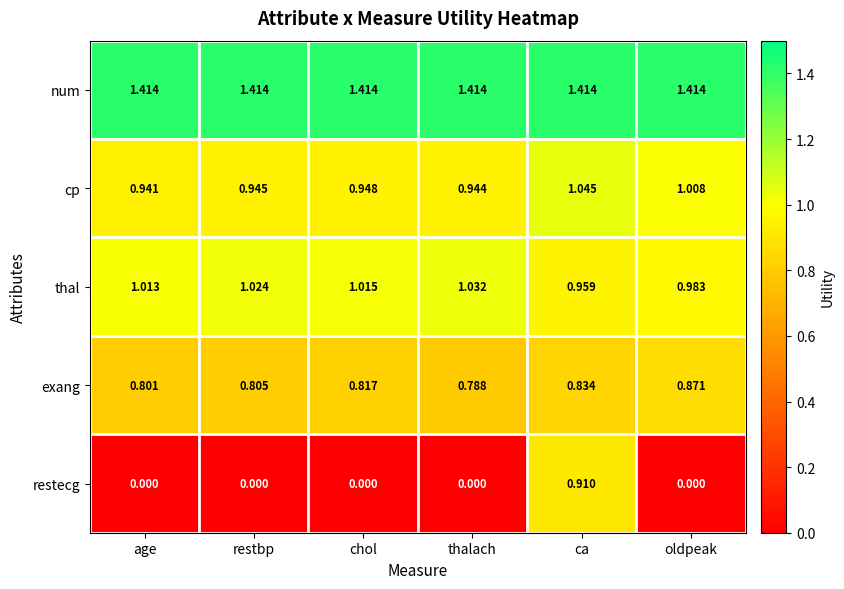

Count the number of data series in this chart.

5